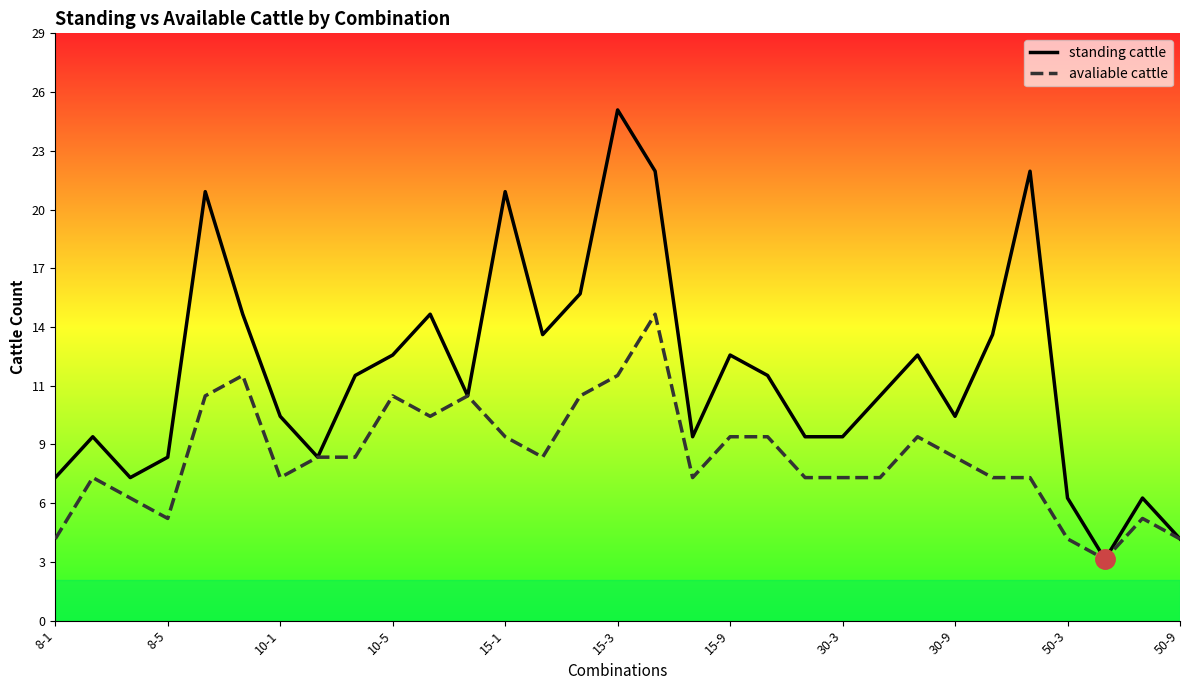

What is the minimum value shown in the chart?

3